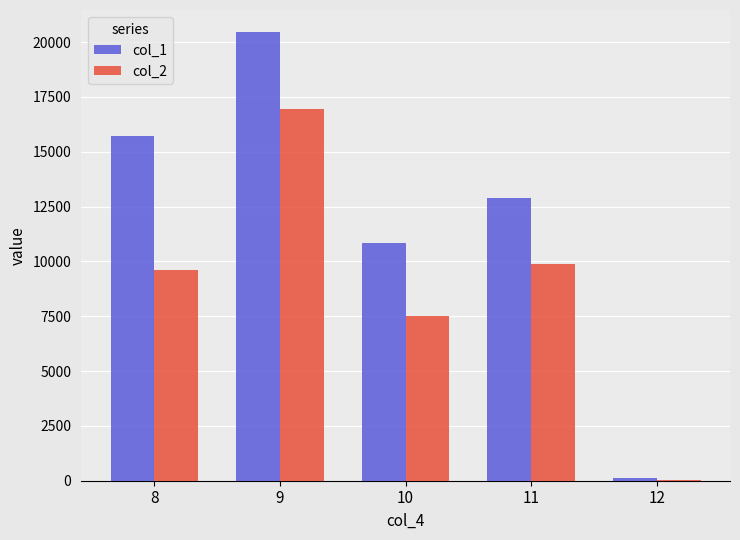

Reading left to right, extract all data points from this chart.

col_1: 15697.4	20438.4	10816.6	12896.7	139.9
col_2: 9595.6	16967.6	7511.2	9870.5	35.0